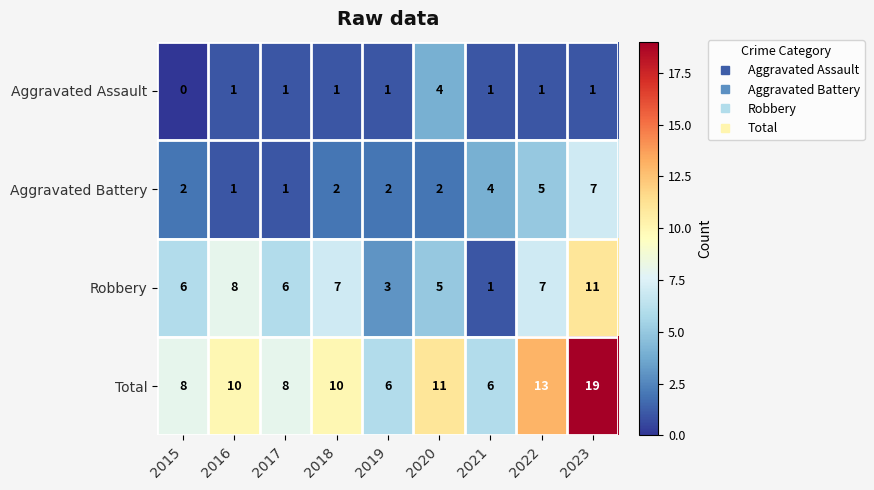

Rank the series at 2019 from highest to lowest value.

Total, Robbery, Aggravated Battery, Aggravated Assault